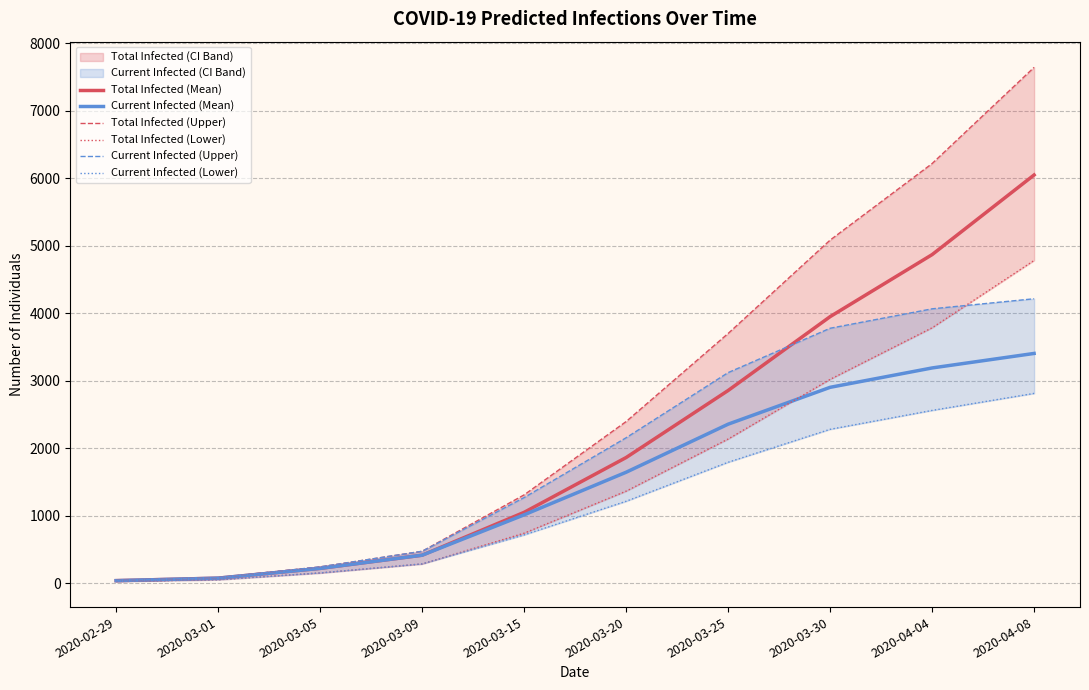

True or false: Total Infected (Mean) and Total Infected (Lower) cross at least once.

False